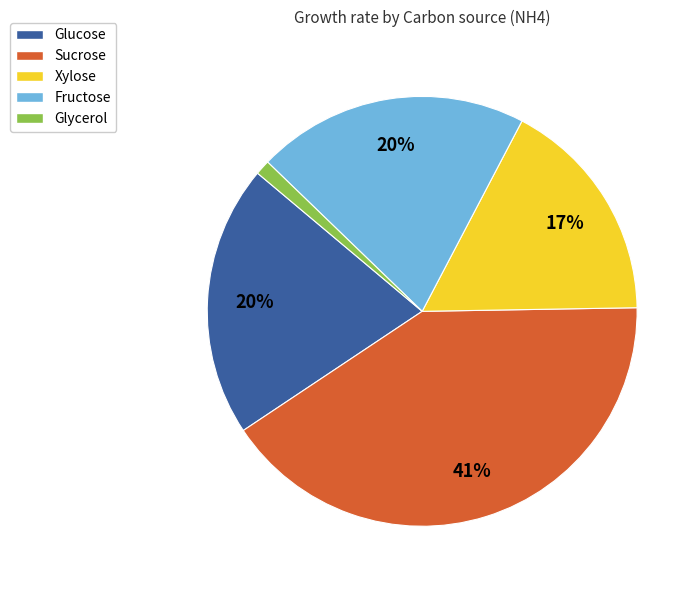

To the nearest percent, what is the difference between the Glycerol and Sucrose slice percentages?

40%